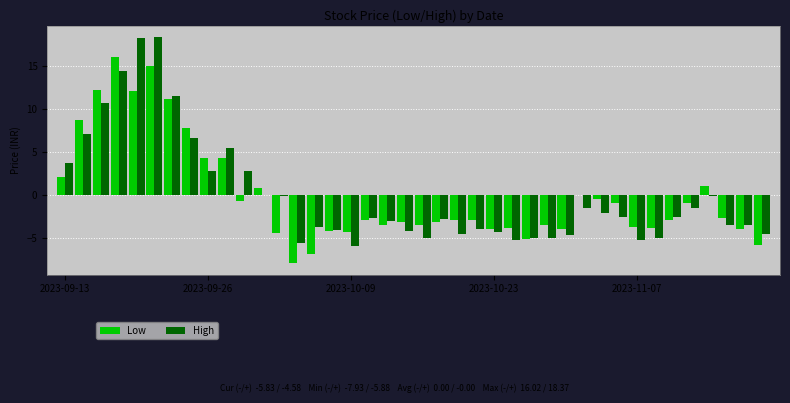

What is the greatest value displayed?

18.4